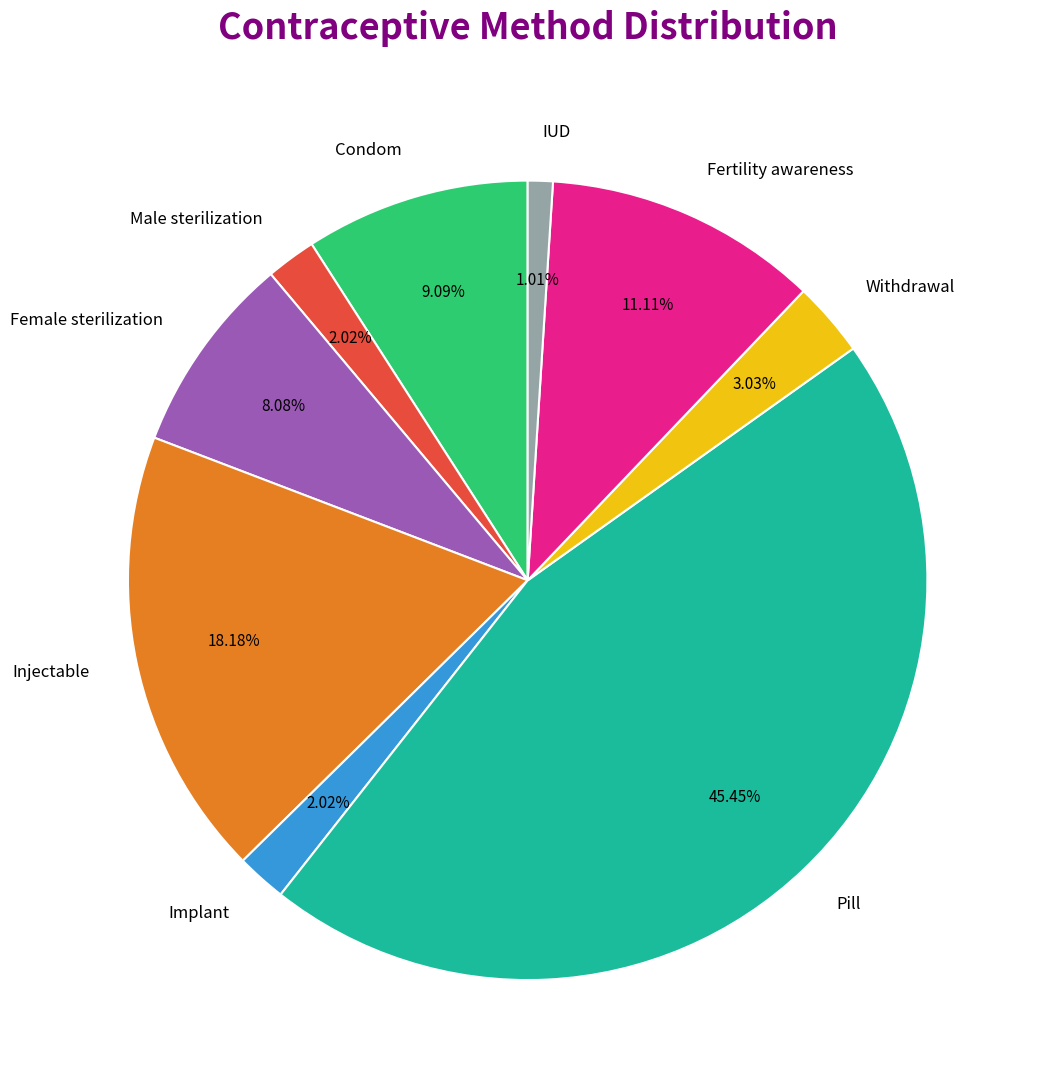

What percentage is the IUD slice, to the nearest percent?

1%